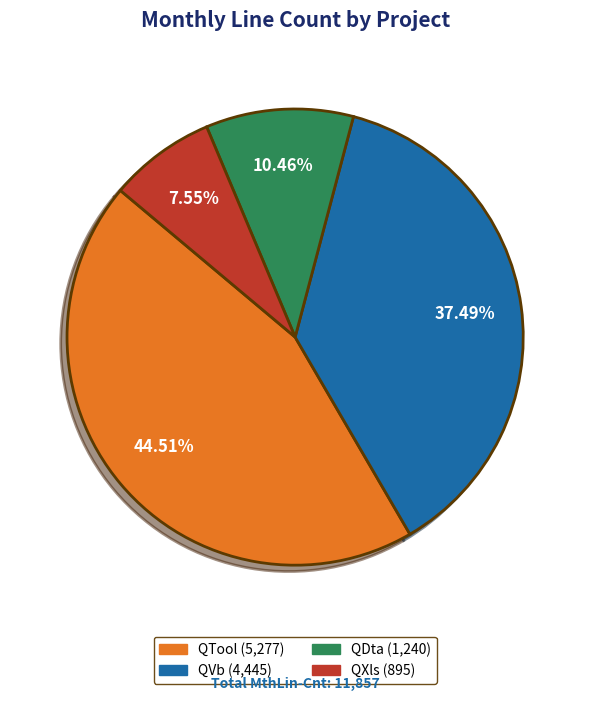

What is the ratio of the value at QTool to the value at QXls?

5.9